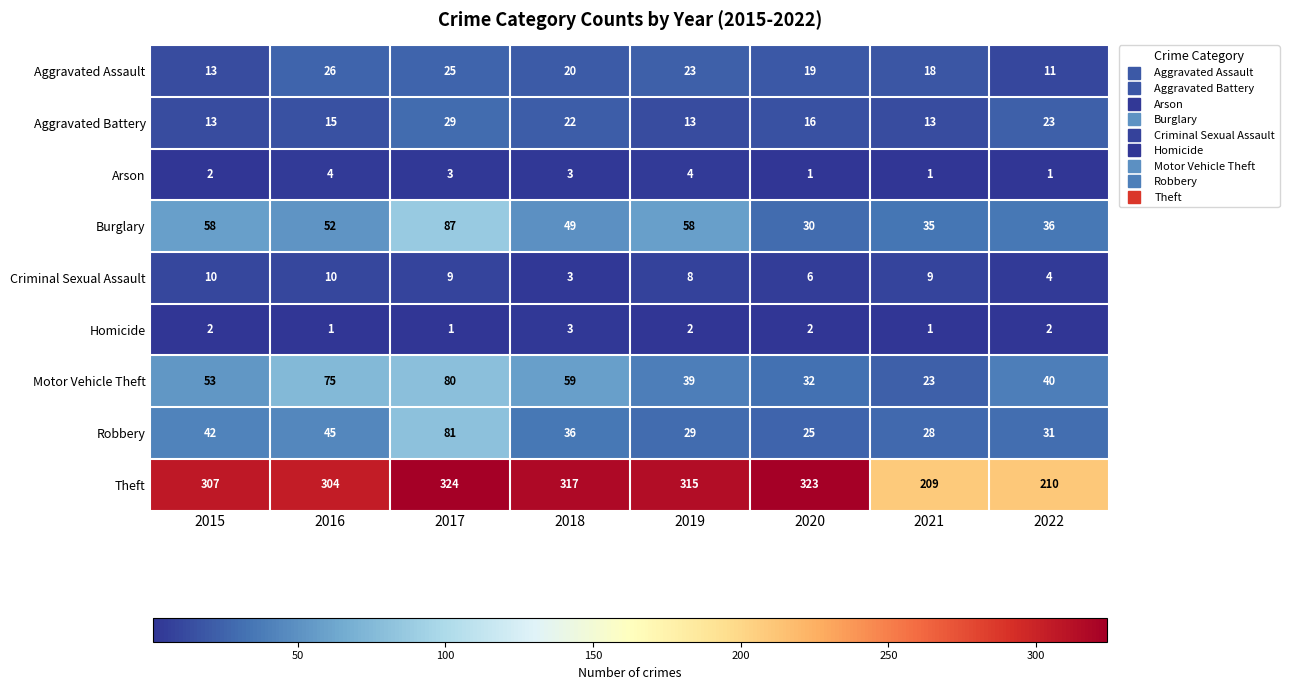

The value of Arson at 2019 is 3. True or false?

False